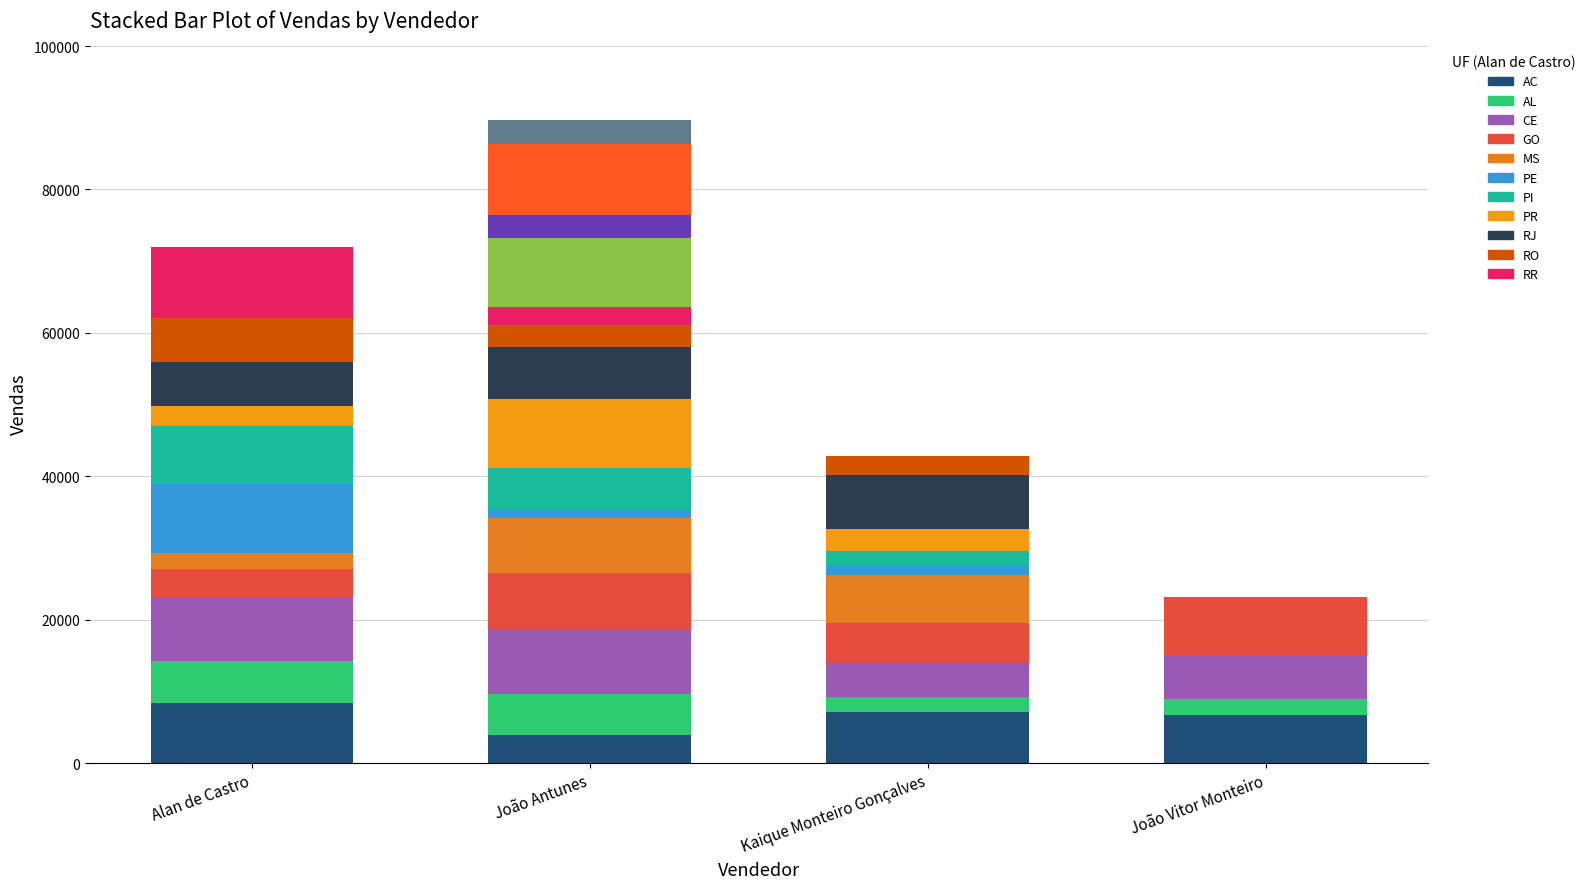

What is the highest value of the Venda 1 series?

8429.1